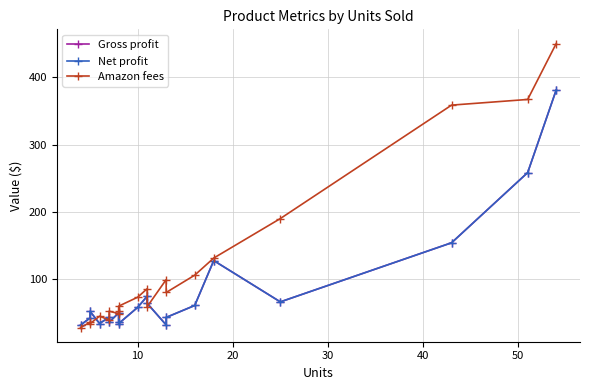

How many values in the Net profit series are below 51?

10